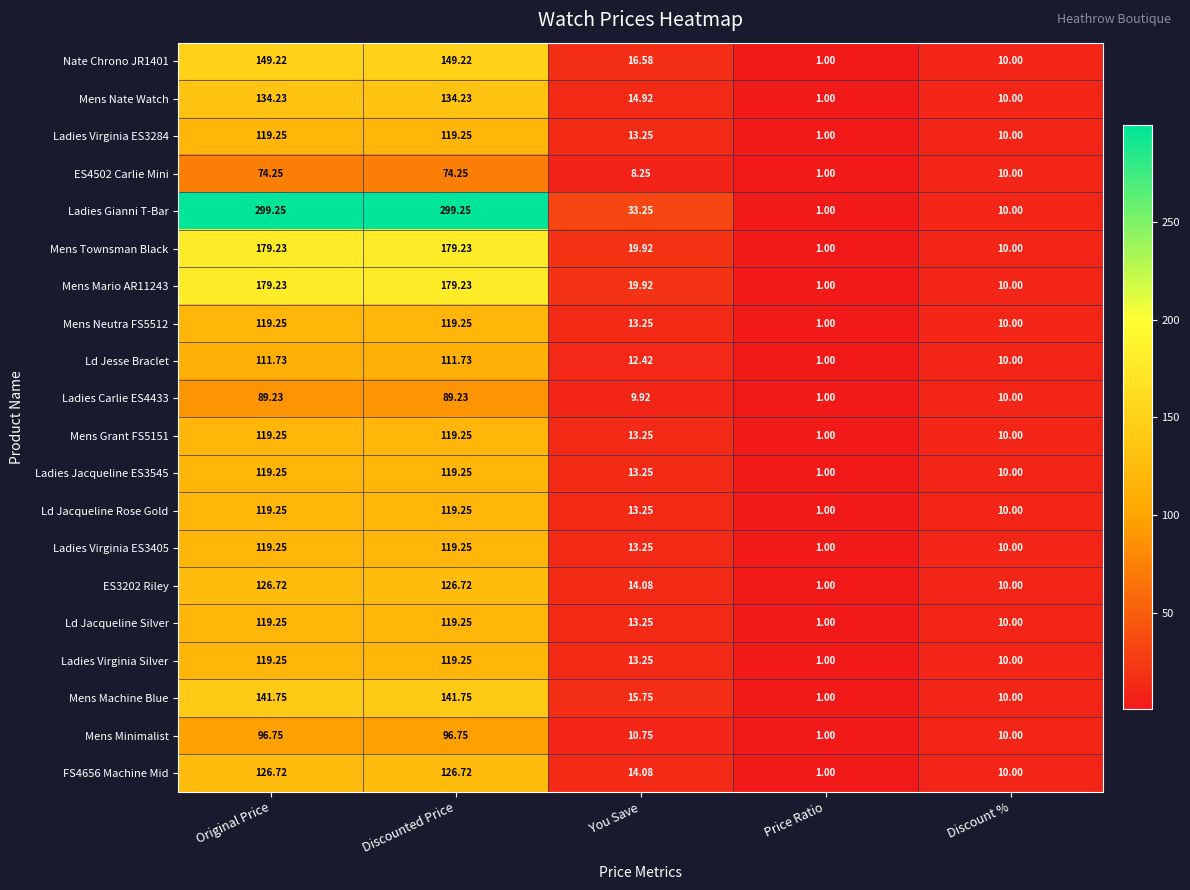

Which series has the largest total across all categories?

Ladies Gianni T-Bar